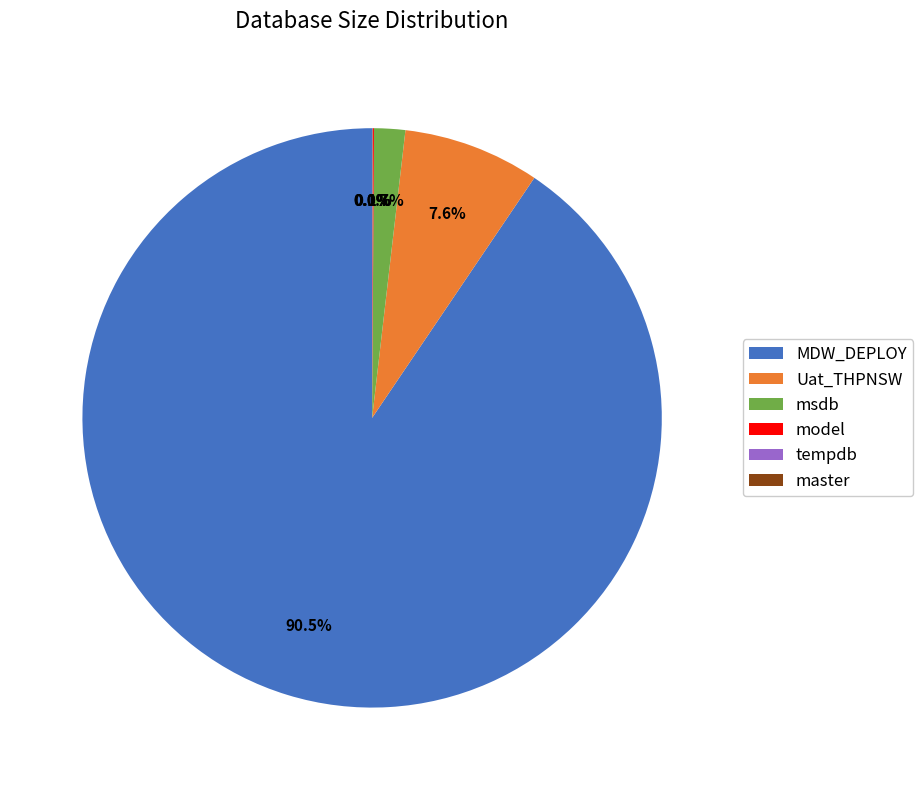

What is the largest slice in the pie chart?

MDW_DEPLOY